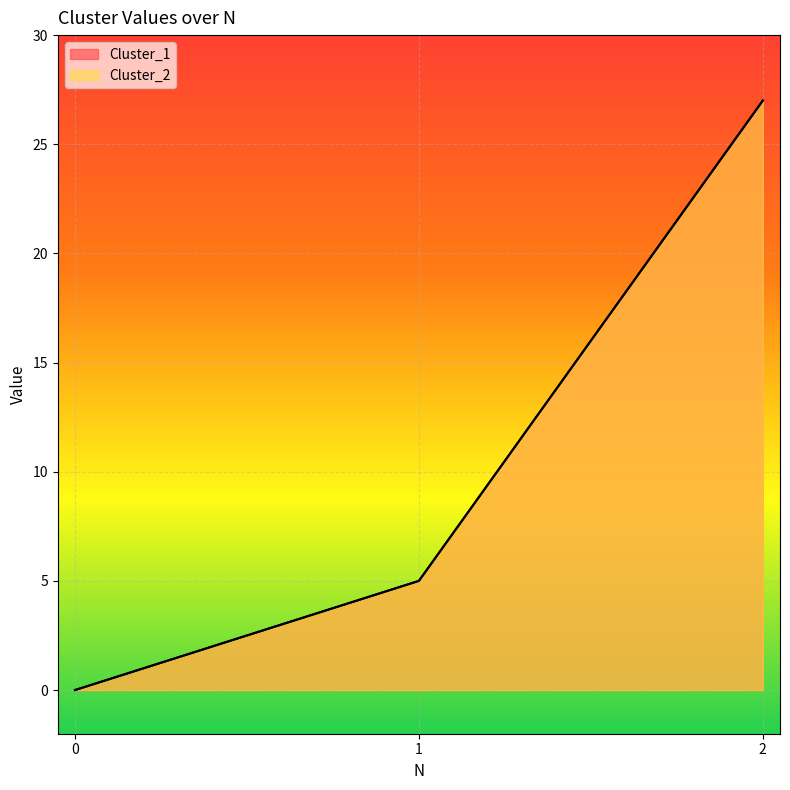

At which category is the sum across all series the highest?

2